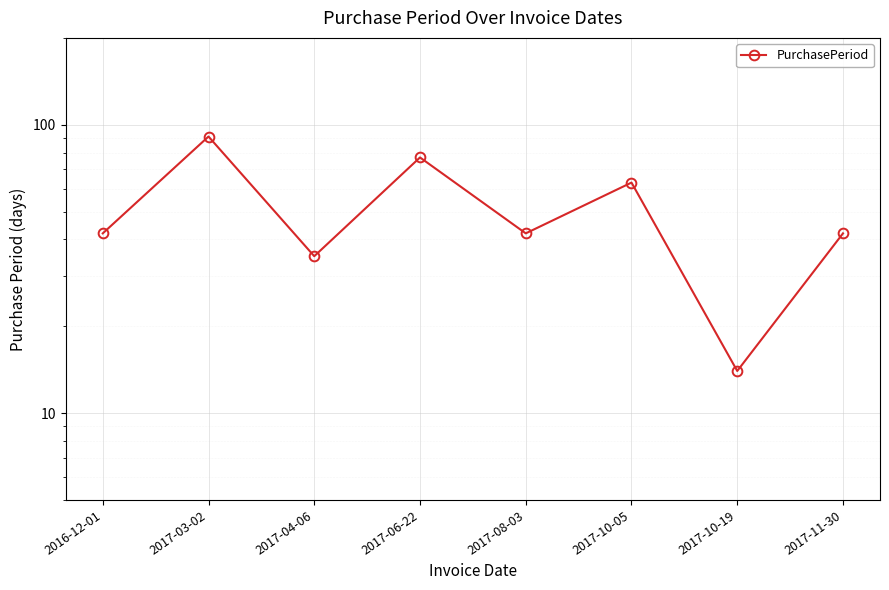

What is the difference between the values at 2016-12-01 and 2017-04-06?

7